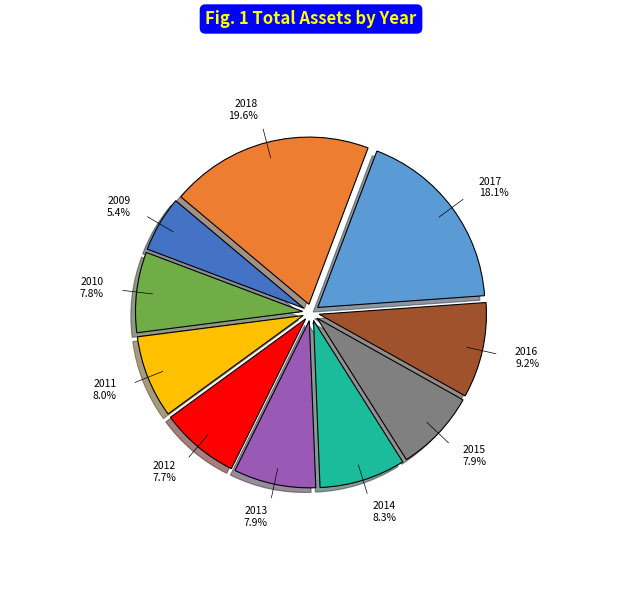

Does any single category account for the majority?

No